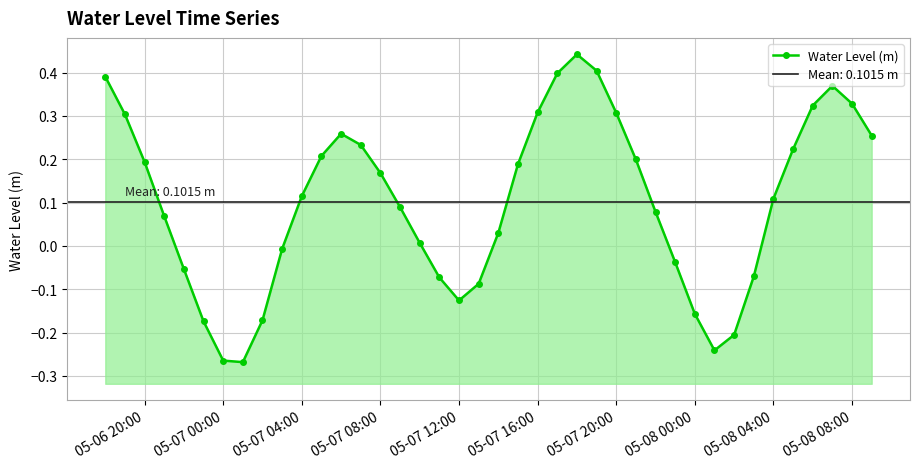

True or false: the data has more than 0 interior local peaks.

True